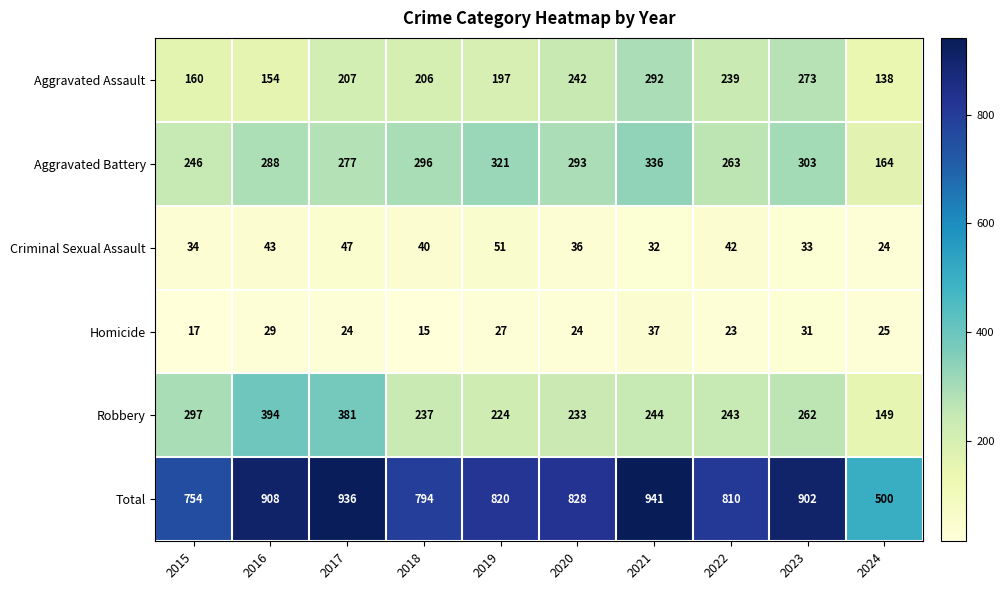

What is the smallest value displayed?

15